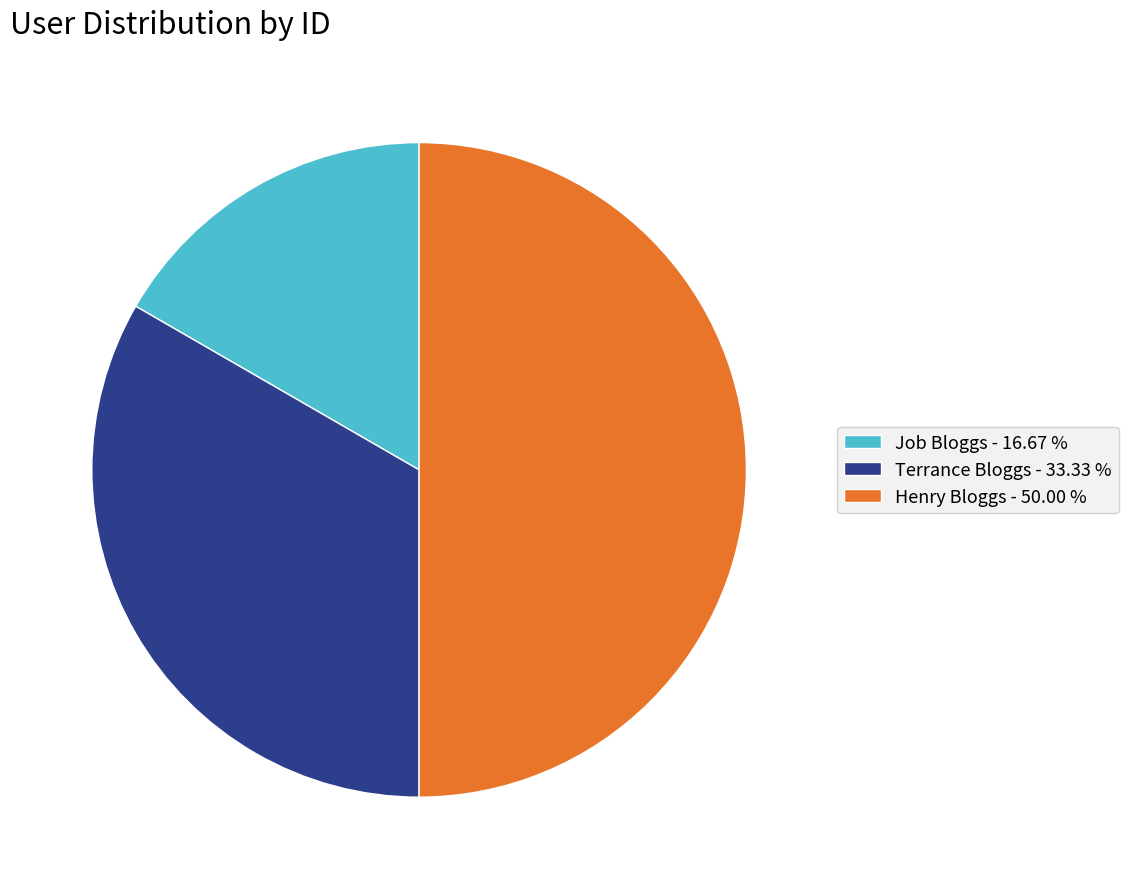

Is the sum of Henry Bloggs and Terrance Bloggs greater than half?

Yes